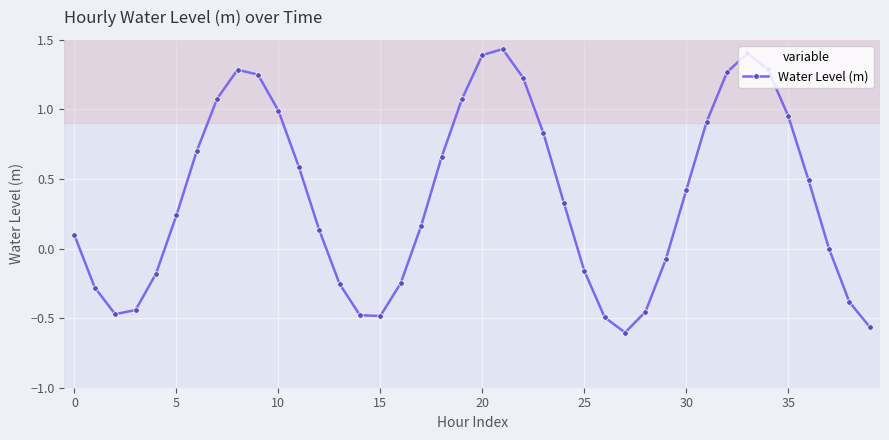

How many interior local peaks (higher than both neighbors) does the data have?

3